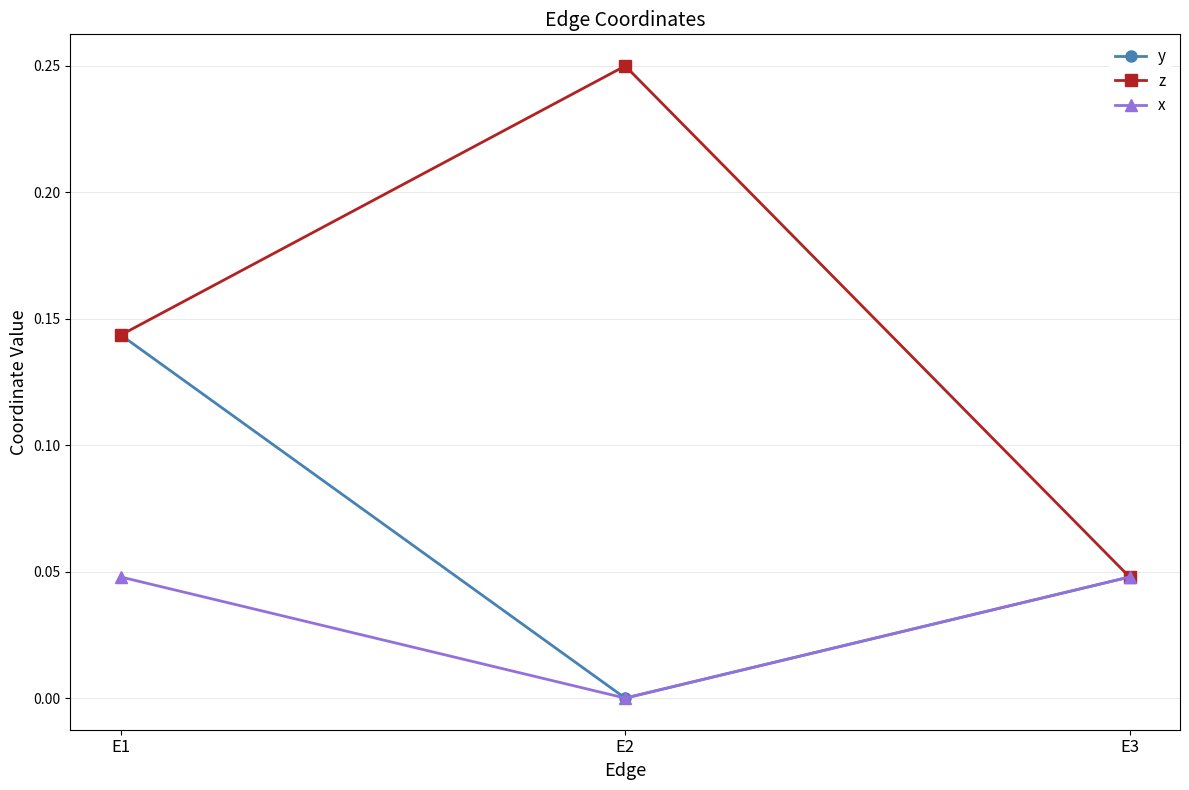

Where is x nearest to the value 0?

E2